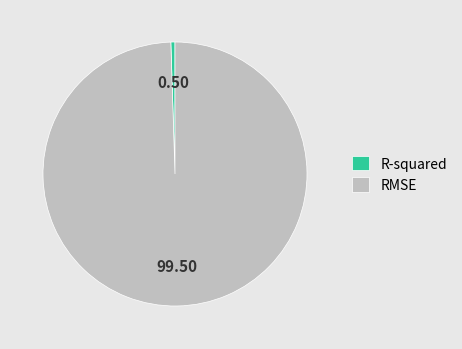

The R-squared slice represents 11% of the pie. True or false?

False